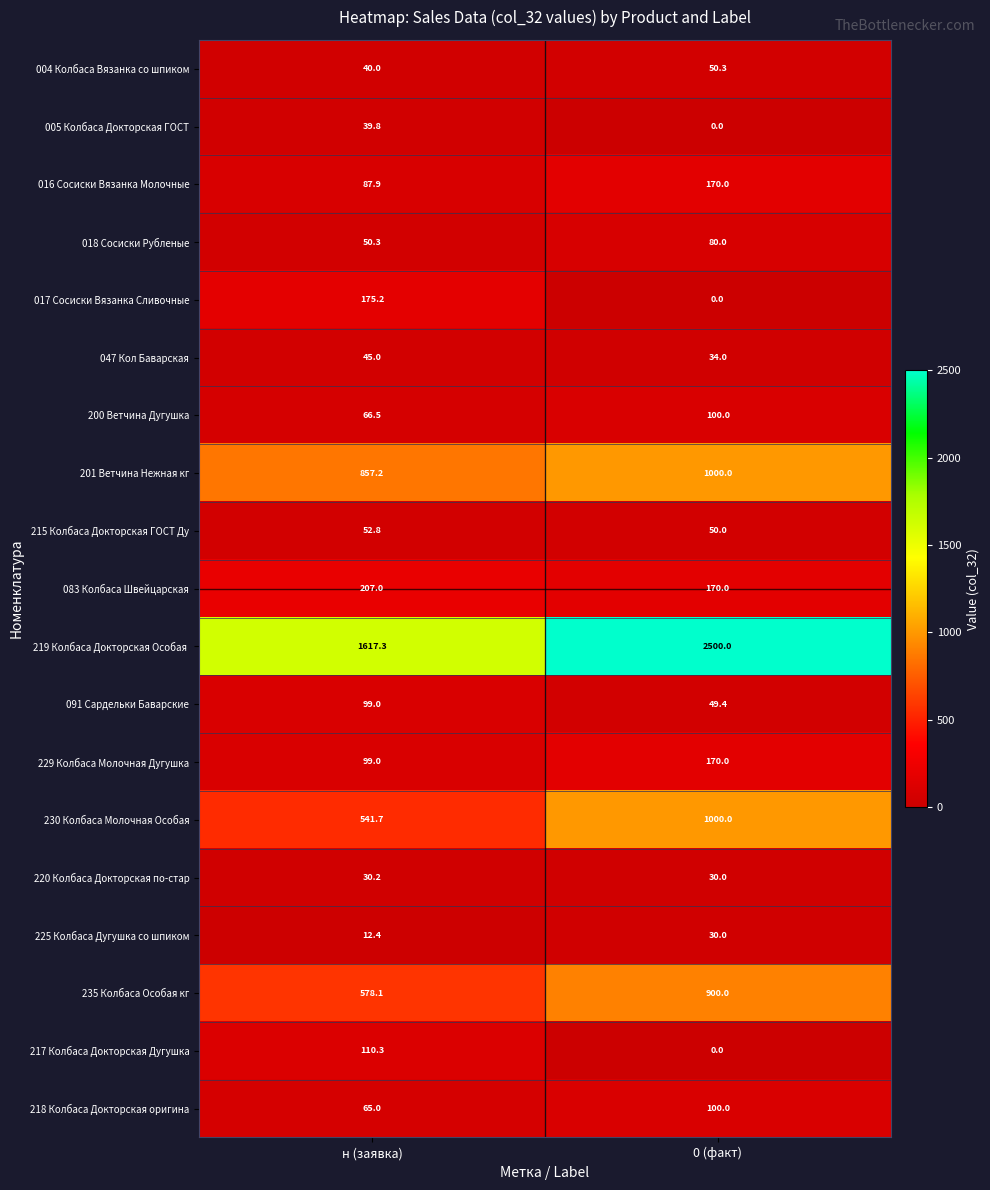

What is the maximum value shown in the chart?

2500.0